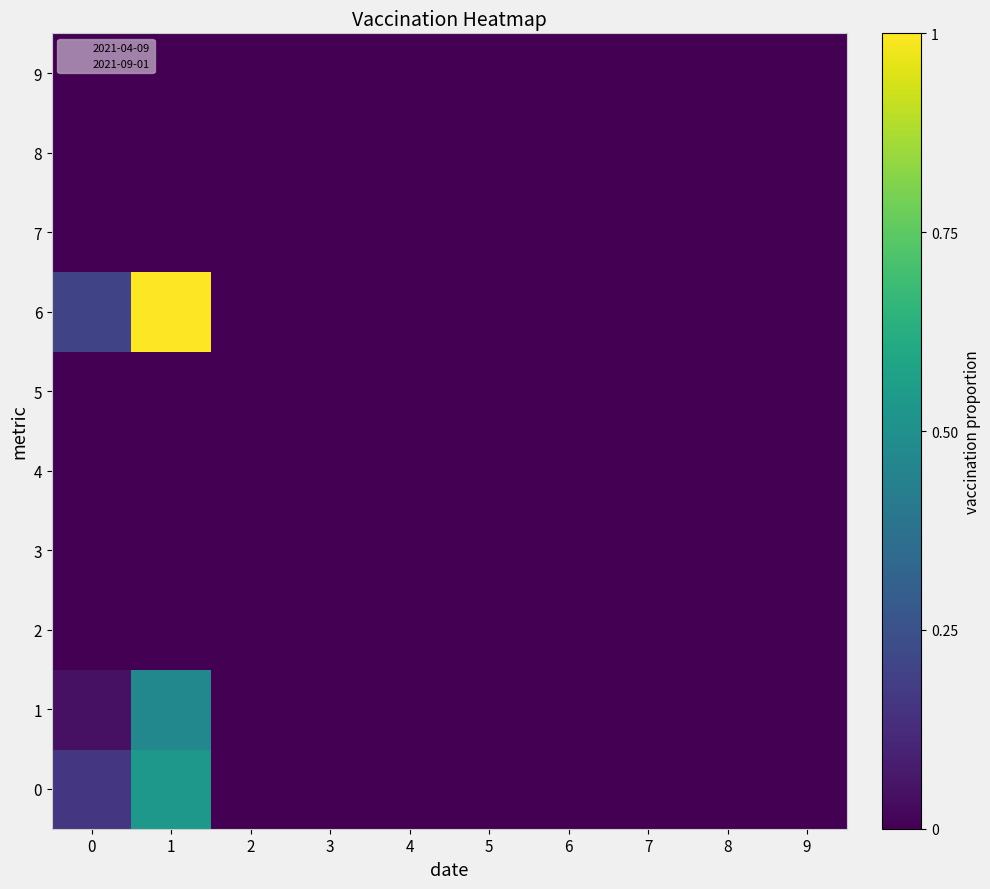

Reading right to left, what are all the values shown in this chart?

0: 9=0.0	8=0.0	7=0.0	6=0.0	5=0.0	4=0.0	3=0.0	2=0.0	1=0.5	0=0.2
1: 9=0.0	8=0.0	7=0.0	6=0.0	5=0.0	4=0.0	3=0.0	2=0.0	1=0.5	0=0.0
2: 9=0.0	8=0.0	7=0.0	6=0.0	5=0.0	4=0.0	3=0.0	2=0.0	1=0.0	0=0.0
3: 9=0.0	8=0.0	7=0.0	6=0.0	5=0.0	4=0.0	3=0.0	2=0.0	1=0.0	0=0.0
4: 9=0.0	8=0.0	7=0.0	6=0.0	5=0.0	4=0.0	3=0.0	2=0.0	1=0.0	0=0.0
5: 9=0.0	8=0.0	7=0.0	6=0.0	5=0.0	4=0.0	3=0.0	2=0.0	1=0.0	0=0.0
6: 9=0.0	8=0.0	7=0.0	6=0.0	5=0.0	4=0.0	3=0.0	2=0.0	1=1.0	0=0.2
7: 9=0.0	8=0.0	7=0.0	6=0.0	5=0.0	4=0.0	3=0.0	2=0.0	1=0.0	0=0.0
8: 9=0.0	8=0.0	7=0.0	6=0.0	5=0.0	4=0.0	3=0.0	2=0.0	1=0.0	0=0.0
9: 9=0.0	8=0.0	7=0.0	6=0.0	5=0.0	4=0.0	3=0.0	2=0.0	1=0.0	0=0.0